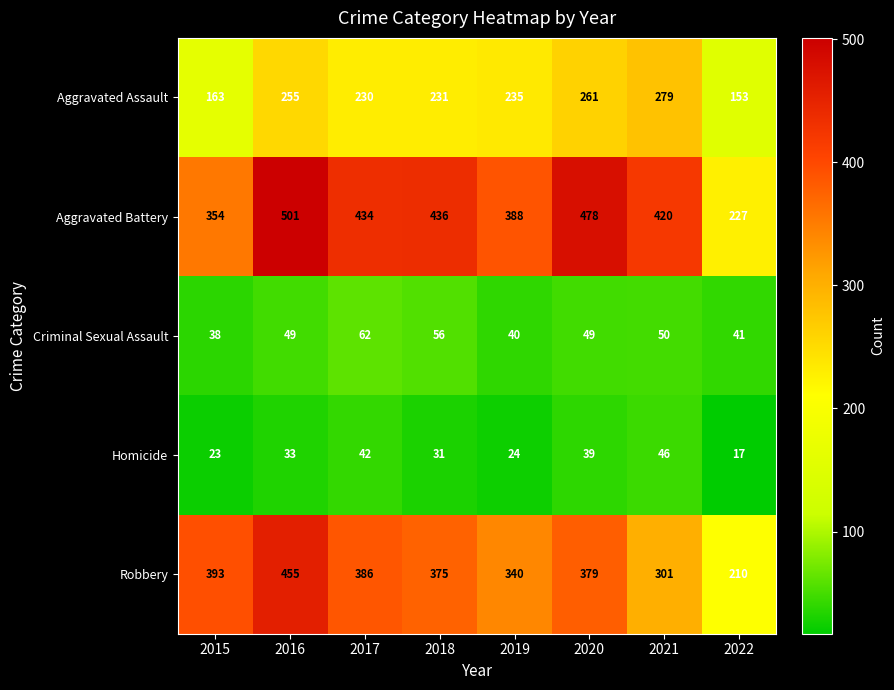

List the series in order of their peak value, lowest first.

Homicide, Criminal Sexual Assault, Aggravated Assault, Robbery, Aggravated Battery